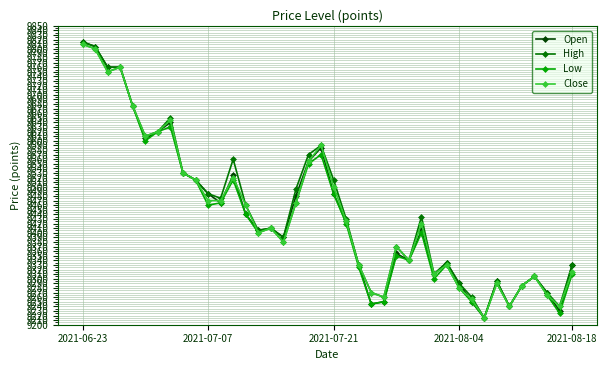

What is the difference between the maximum and minimum values in the Low series?

595